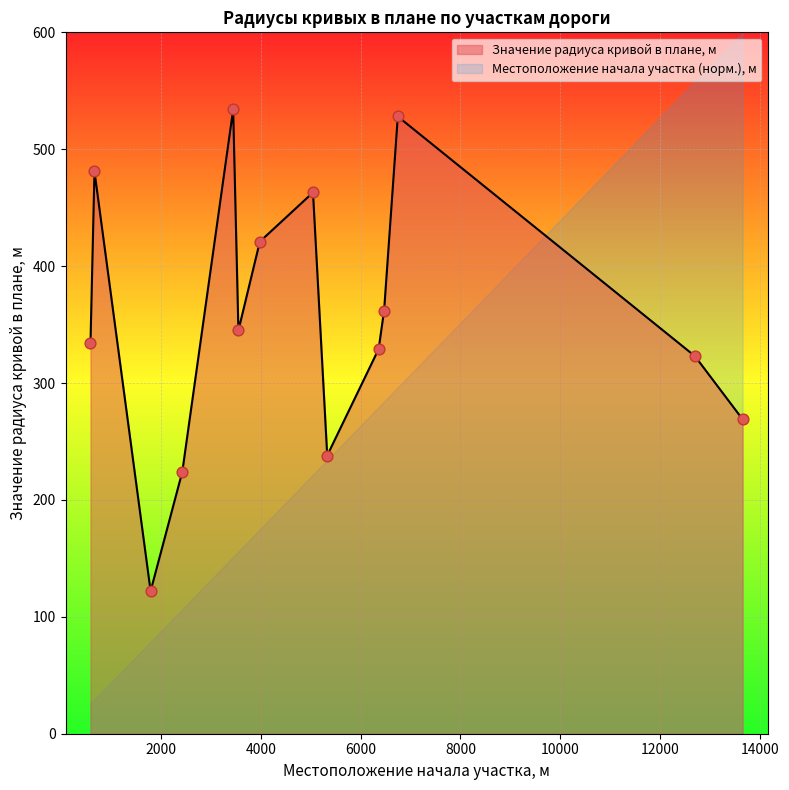

Which has a higher value, 6360 or 6745?

6745